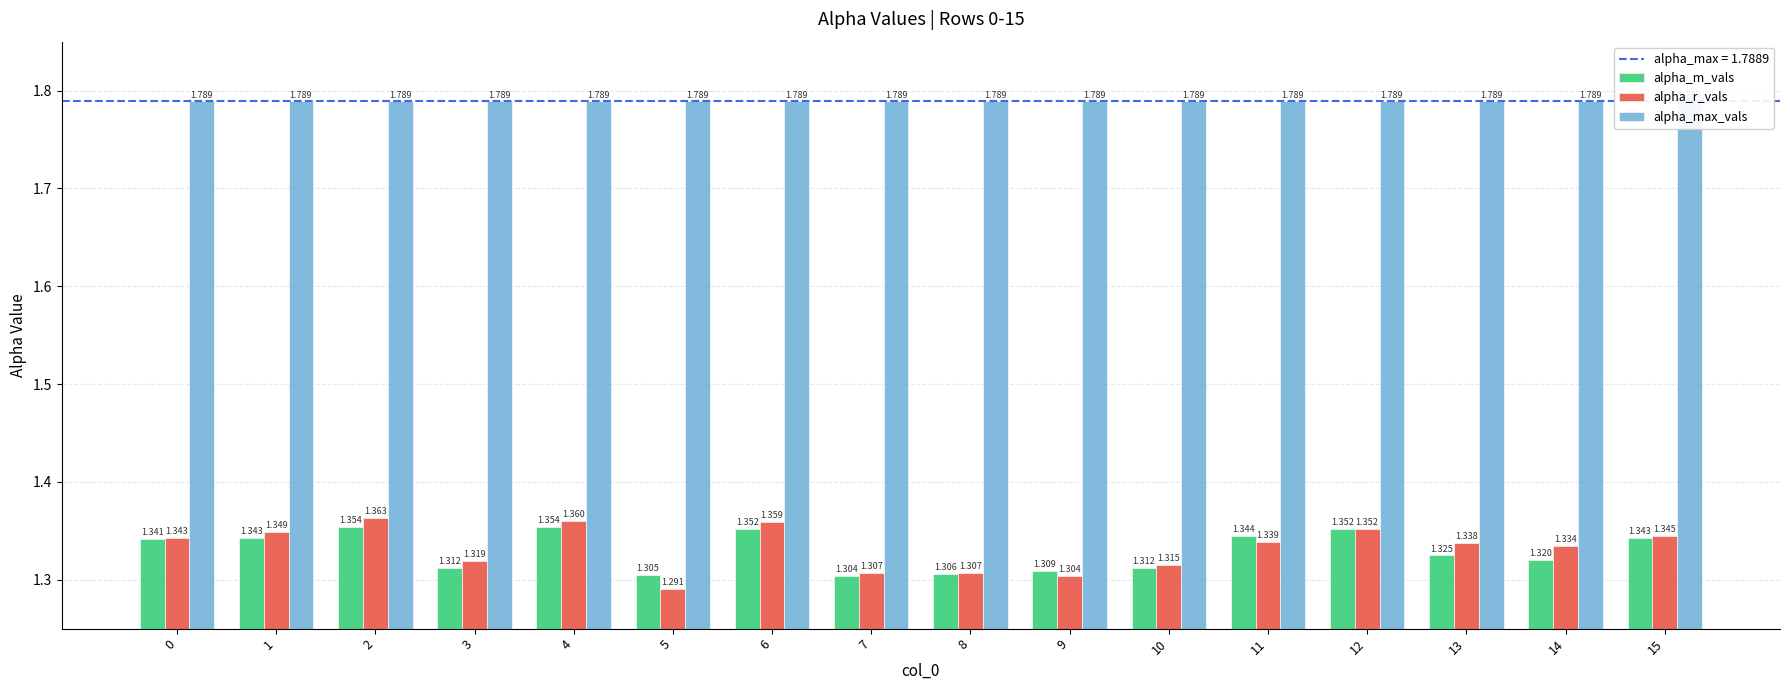

Which series has the widest spread of values?

alpha_r_vals